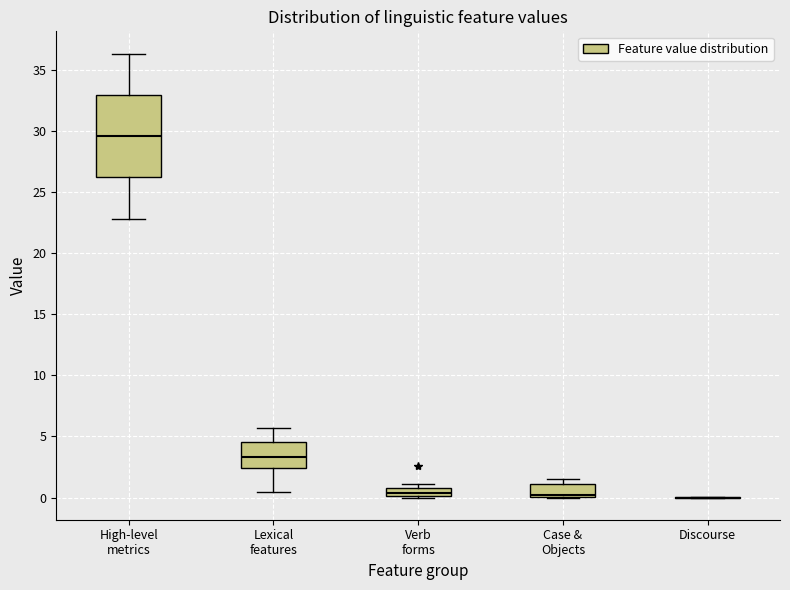

Comparing the boxes themselves (not the whiskers), which one is the tallest?

High-level metrics